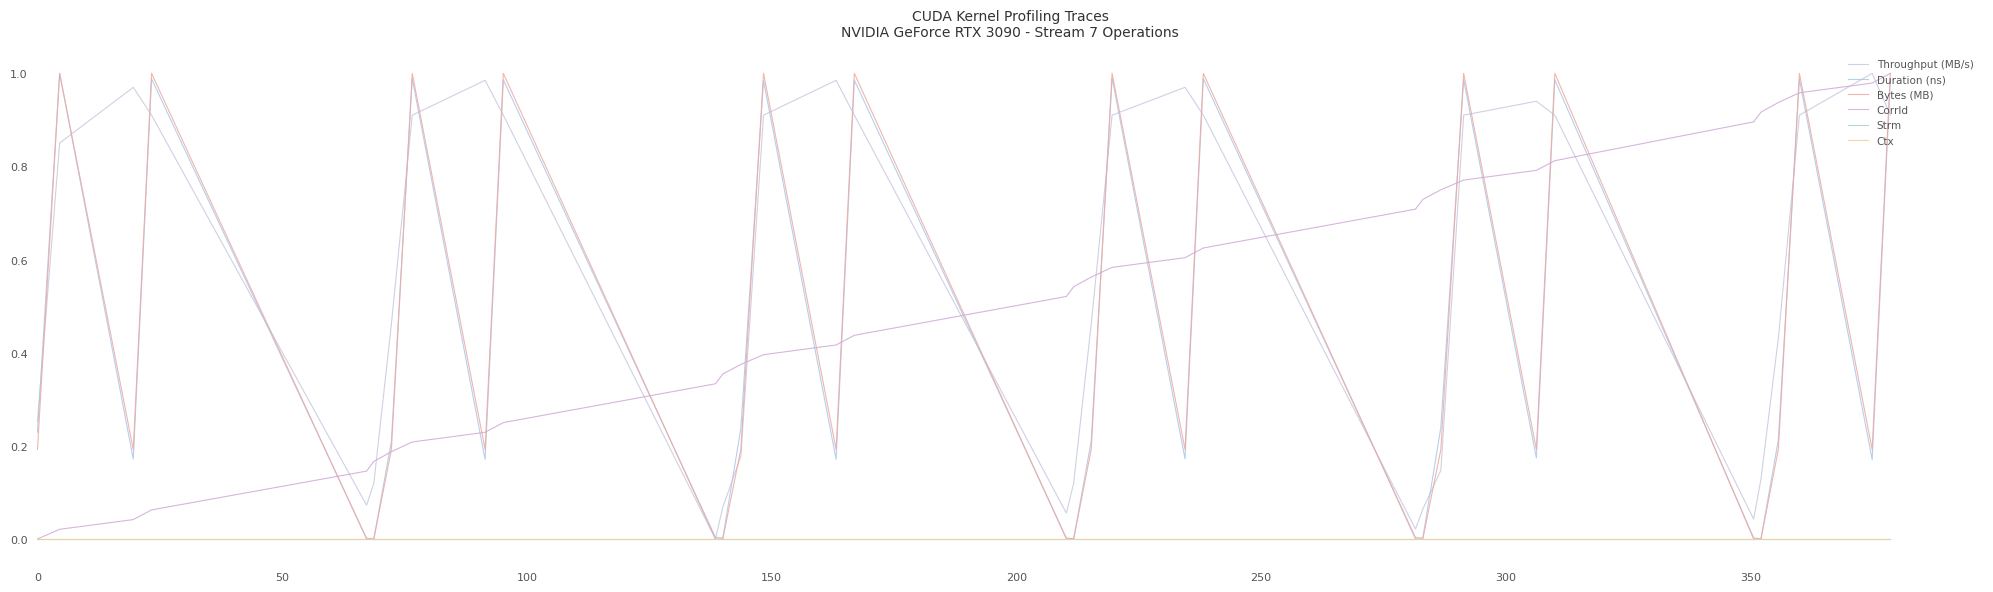

Does the chart have visible grid lines?

No